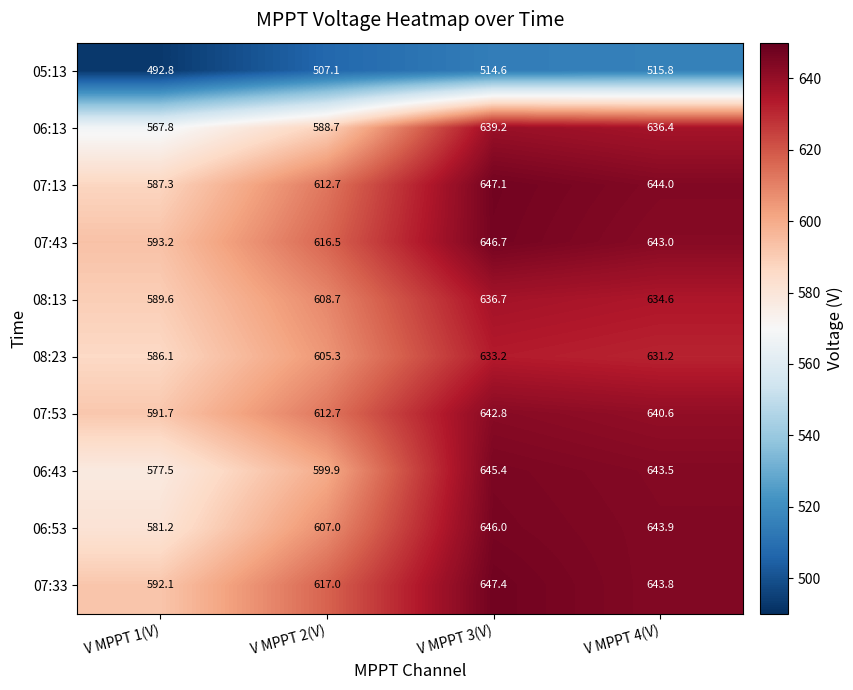

Which series has the largest range (max minus min)?

06:13